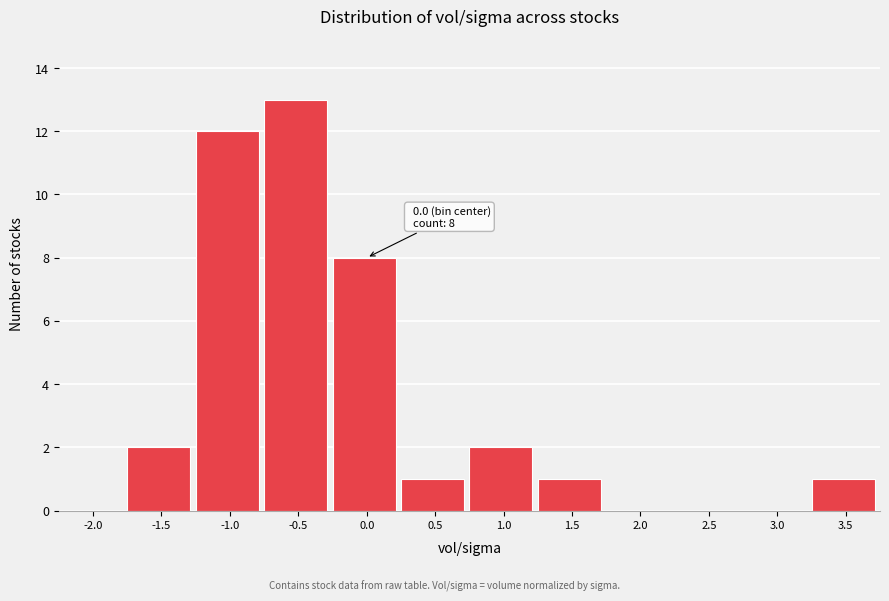

Reading left to right, transcribe all the data shown in this chart.

-2.0=0	-1.5=2	-1.0=12	-0.5=13	0.0=8	0.5=1	1.0=2	1.5=1	2.0=0	2.5=0	3.0=0	3.5=1